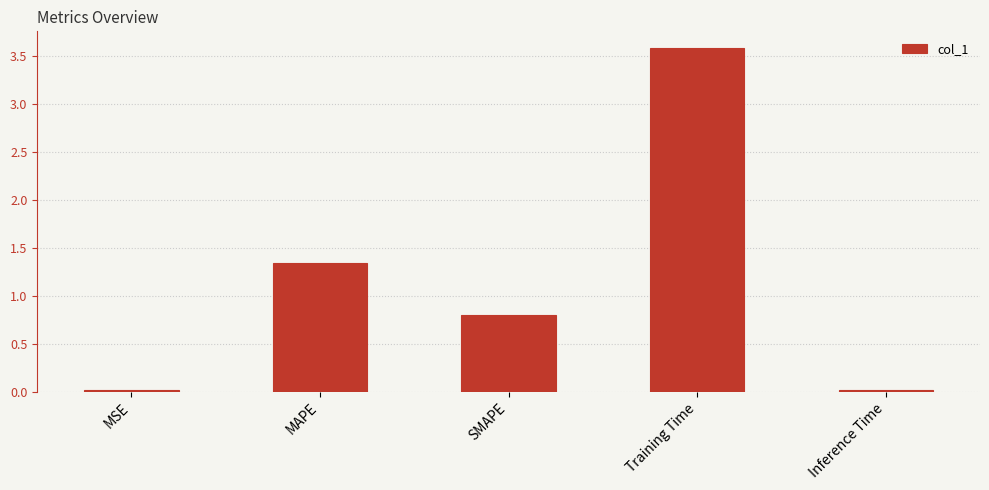

Which label corresponds to the largest value in the chart?

Training Time